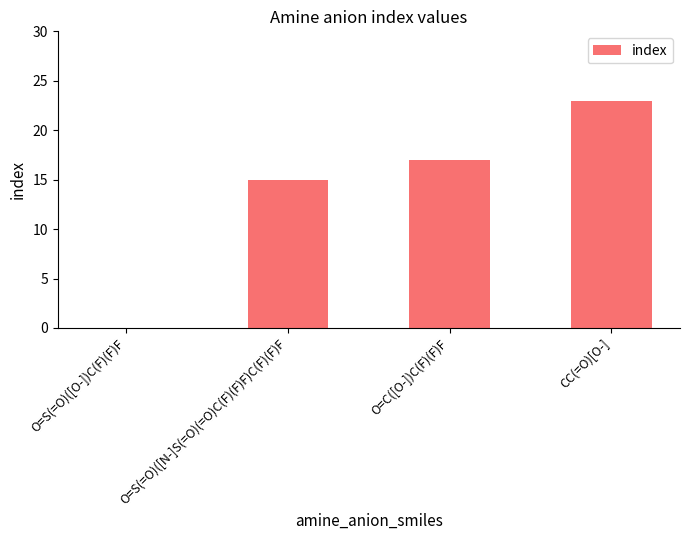

What is the change in value from O=C([O-])C(F)(F)F to CC(=O)[O-]?

+6